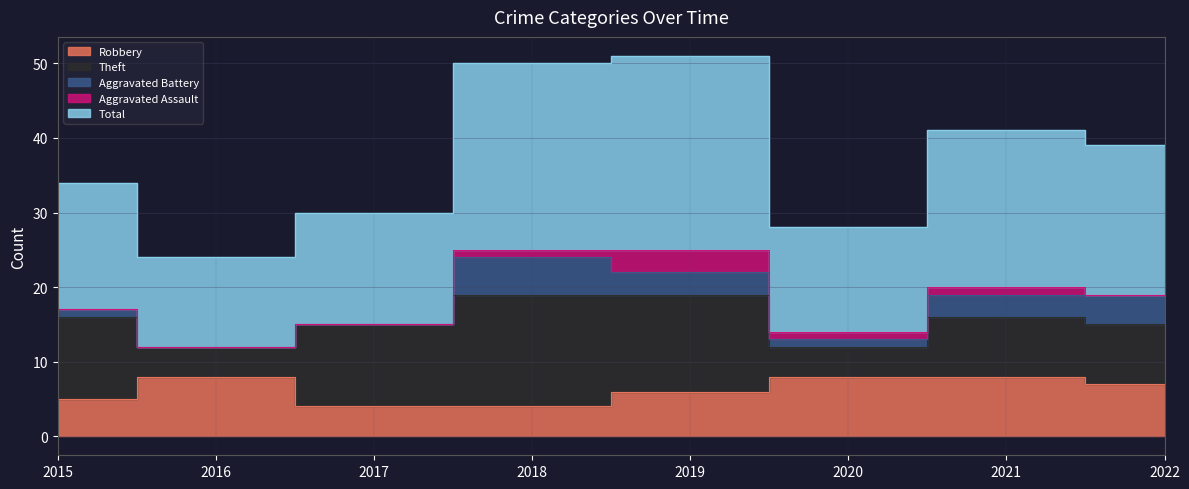

Read the Aggravated Assault value at 2020.

1